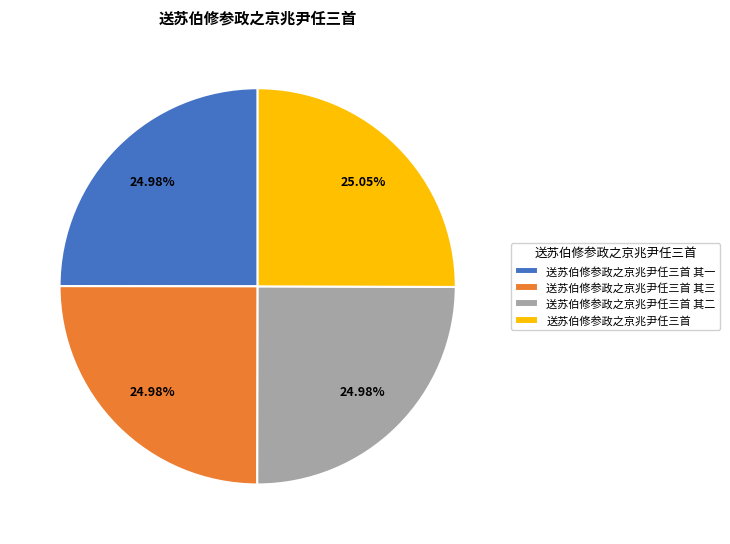

Approximately how many times larger is the value at 送苏伯修参政之京兆尹任三首 其二 compared to 送苏伯修参政之京兆尹任三首 其一?

1.0